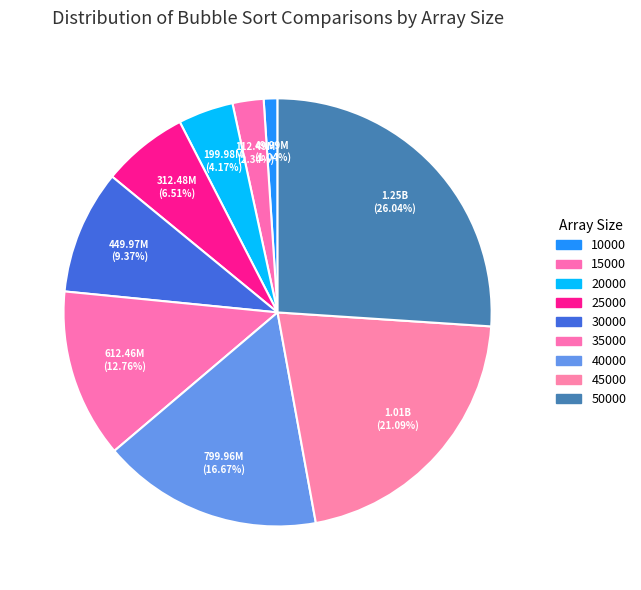

Rank the categories by value from lowest to highest.

10000, 15000, 20000, 25000, 30000, 35000, 40000, 45000, 50000